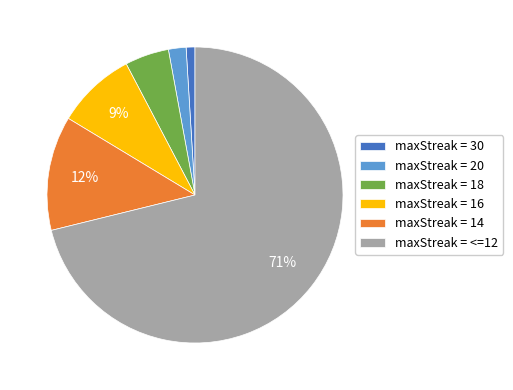

To the nearest percent, what is the average slice percentage?

17%